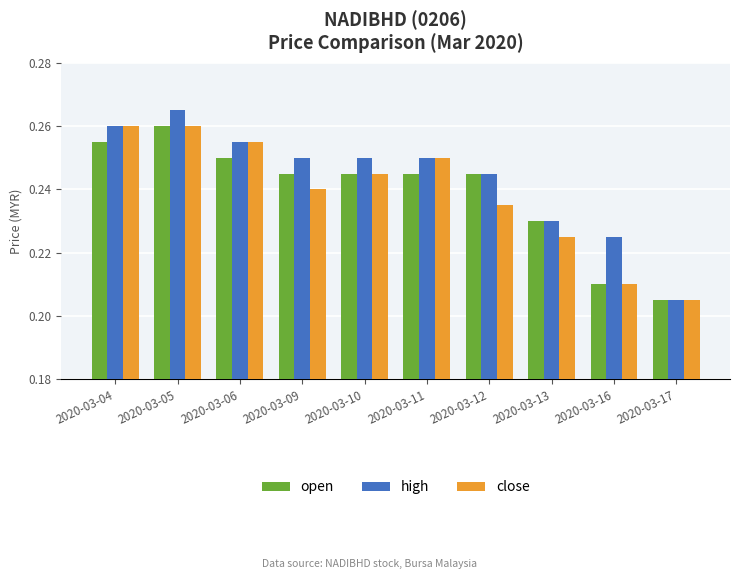

Where is open nearest to the value 0?

2020-03-17